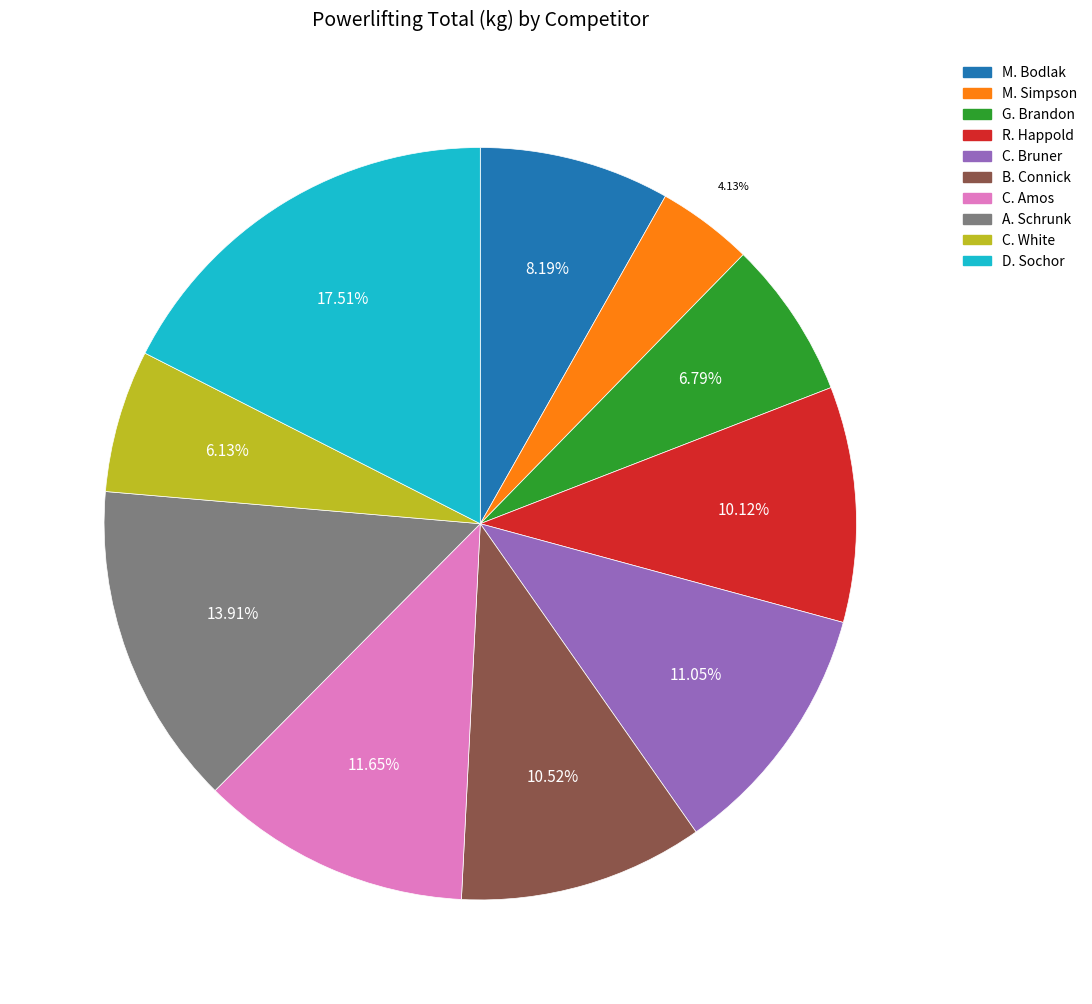

Does any single category account for the majority?

No